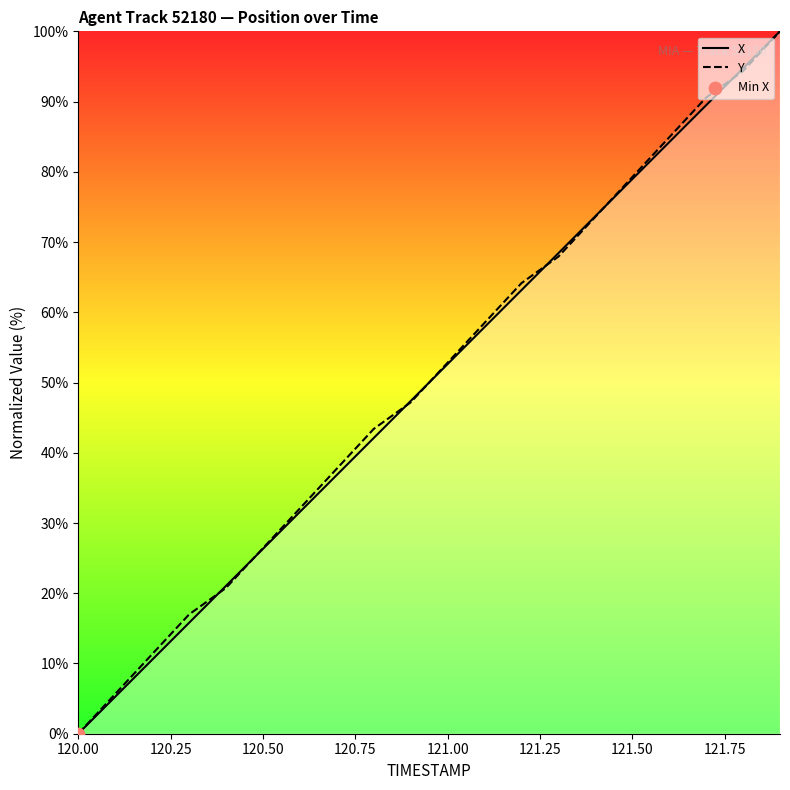

What are all the series names shown in the legend?

X, Y